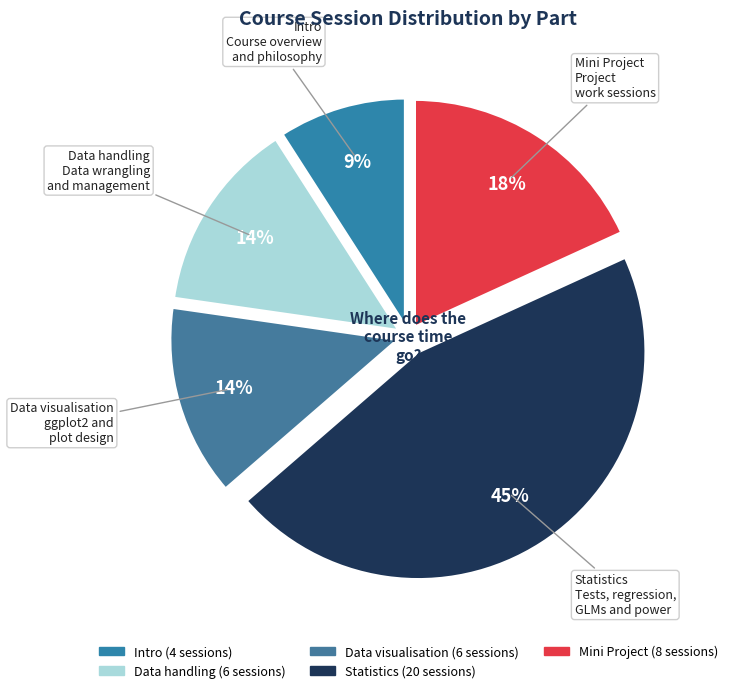

Combined, do Intro and Statistics account for over 50%?

Yes